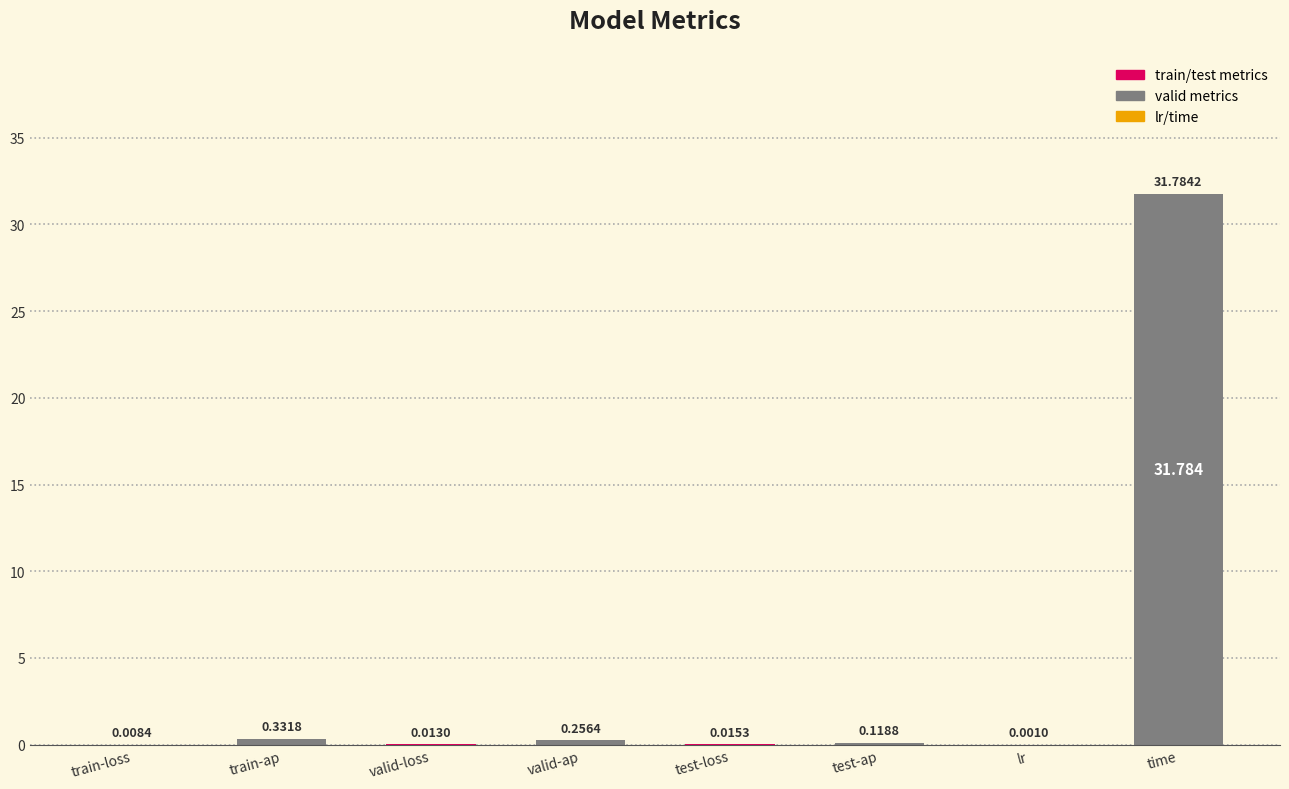

Which label corresponds to the largest value in the chart?

time